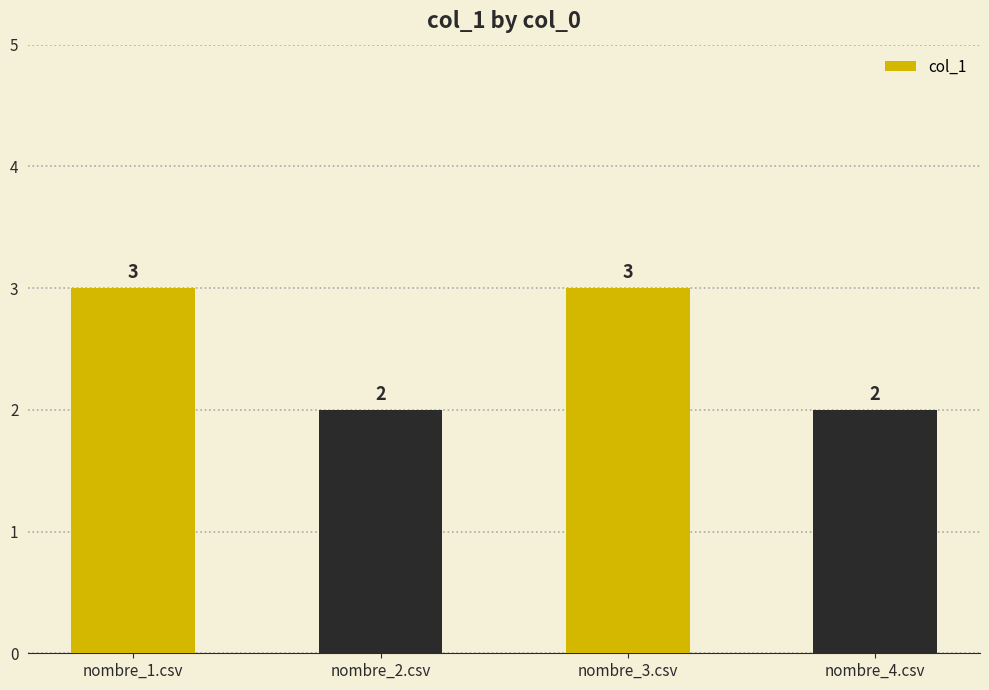

How many data points are less than 3?

2